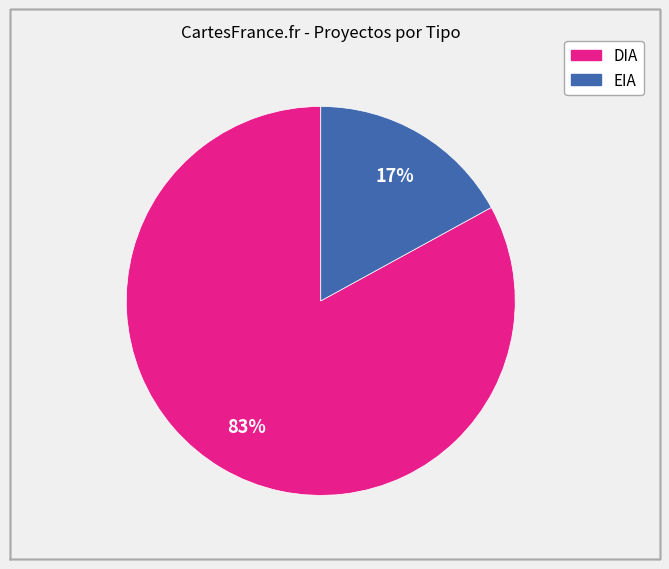

How many slices are in this pie chart?

2